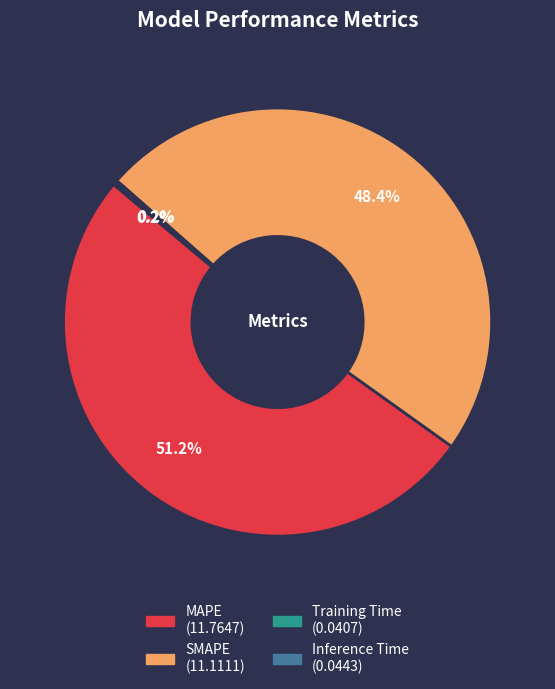

What is the largest slice in the pie chart?

MAPE